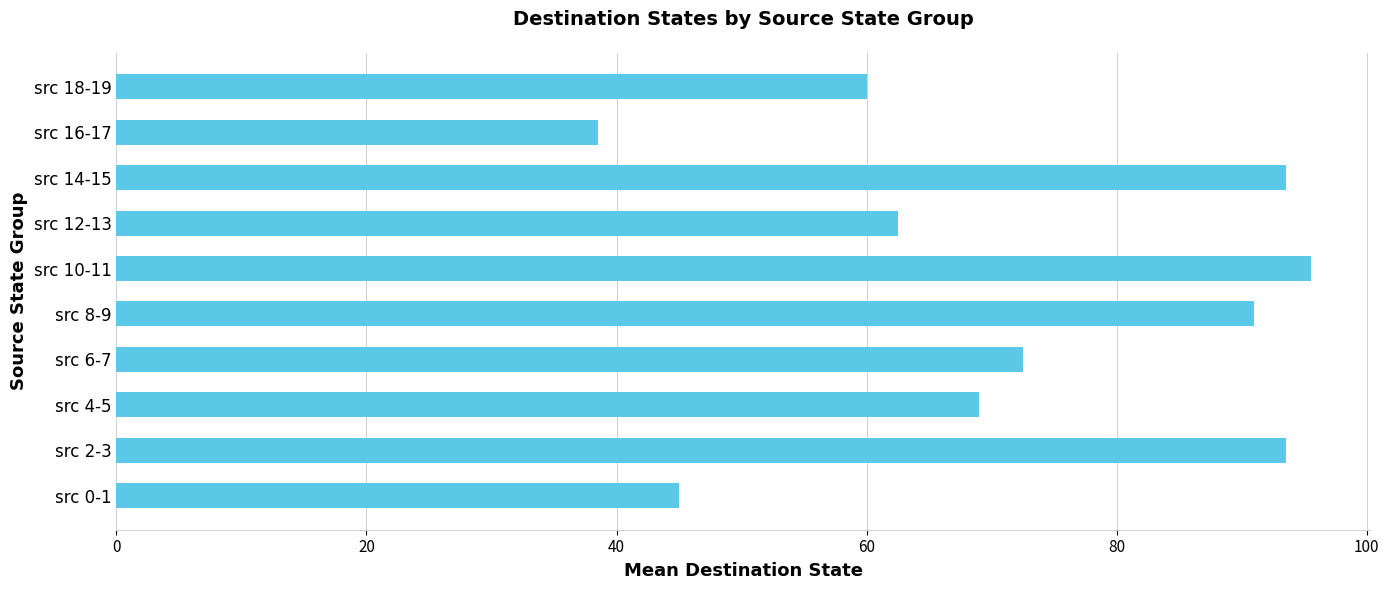

What is the difference between the maximum and minimum values?

57.0